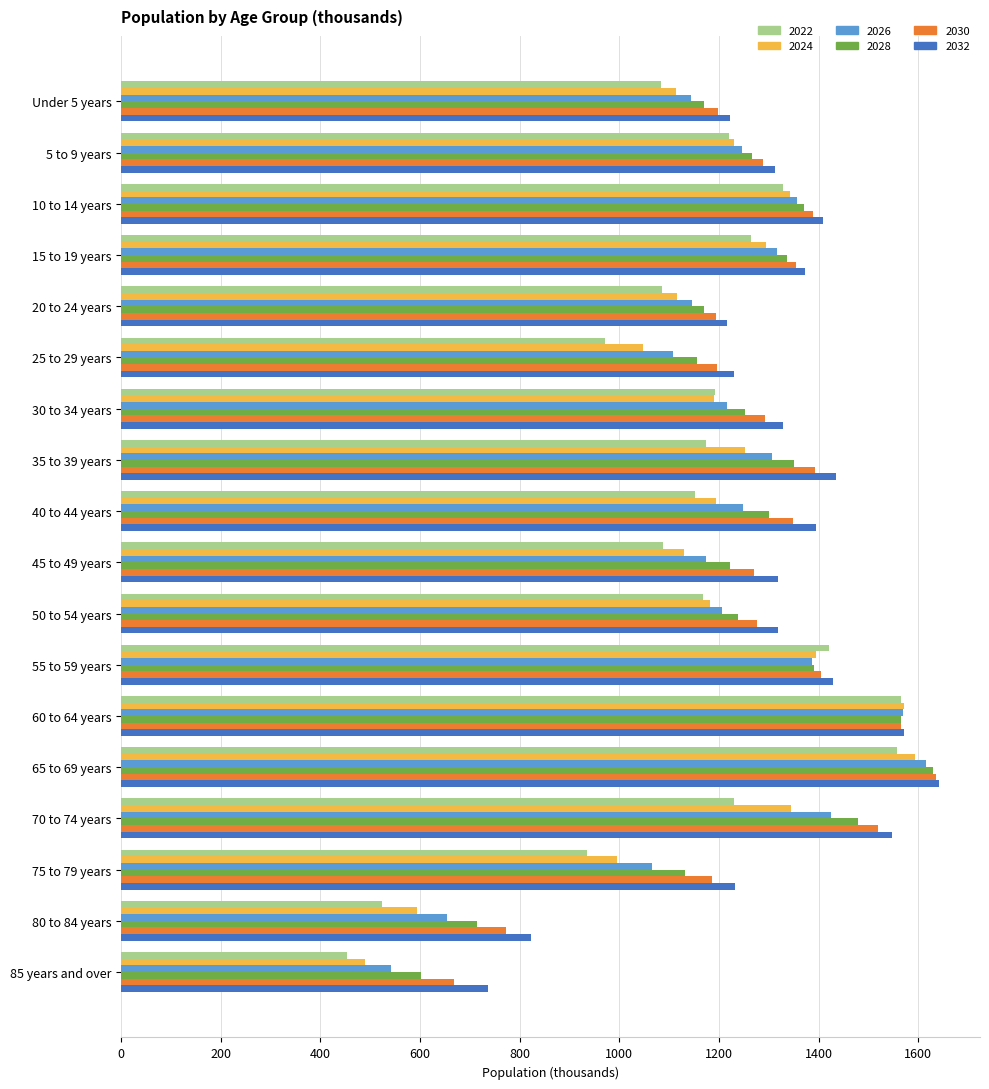

What is the difference between the highest and lowest values at 30 to 34 years?

138